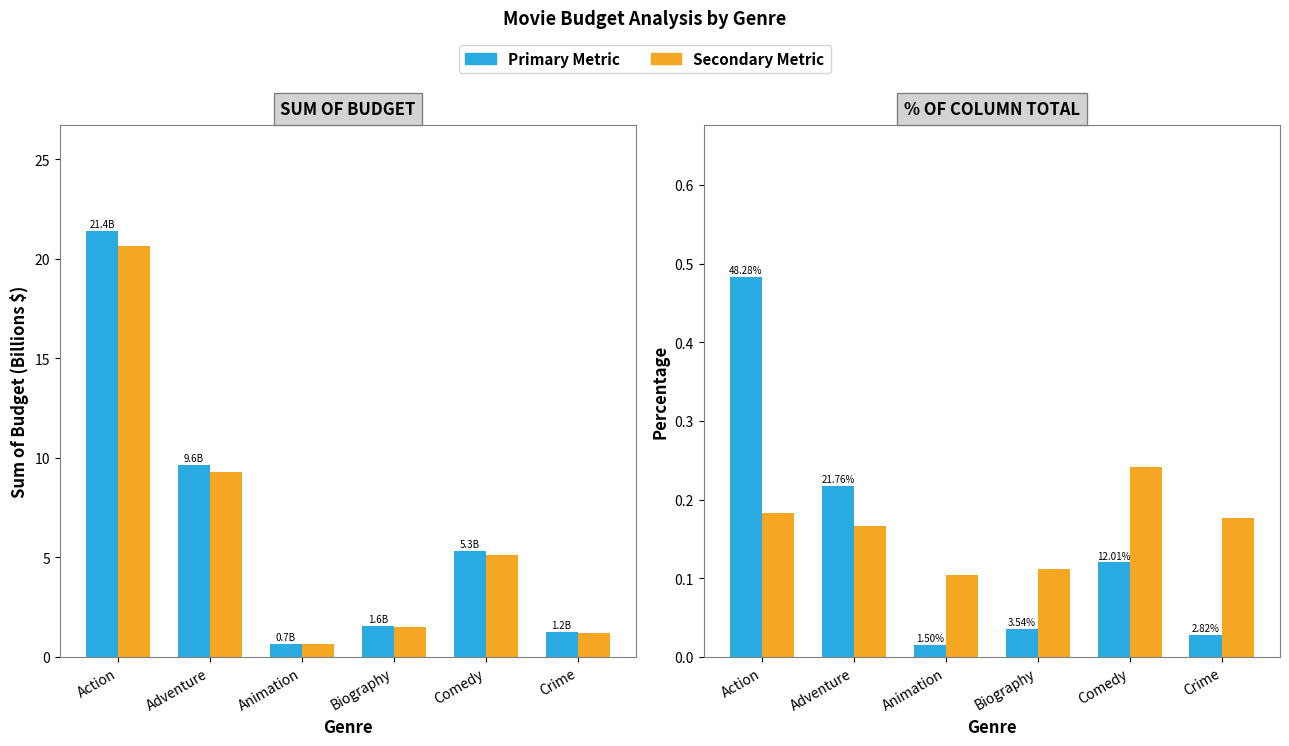

What is the difference between the % of Parent Total values at Comedy and Adventure?

0.1